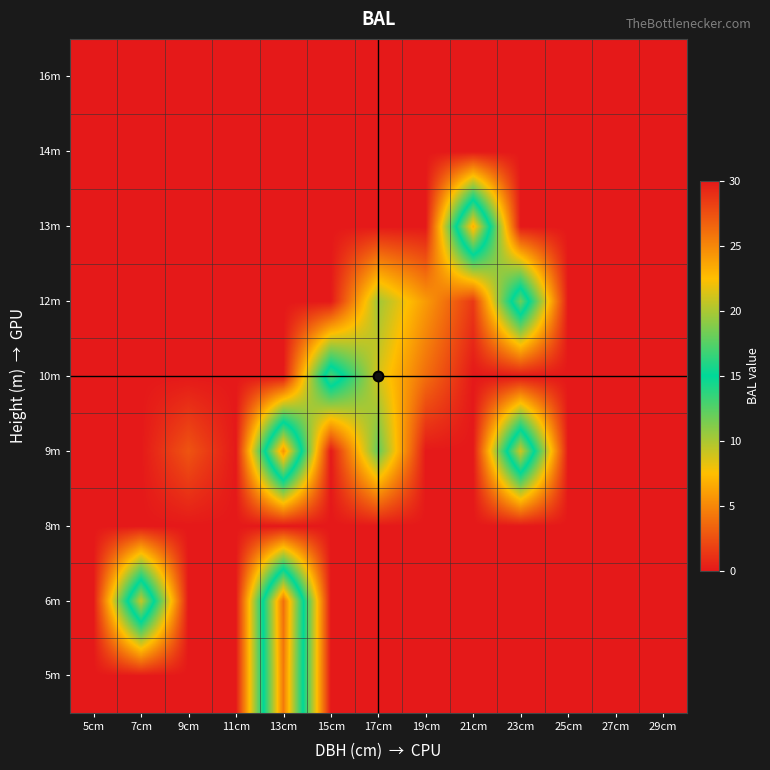

What is the spread (max minus min) of values at 15cm?

17.4